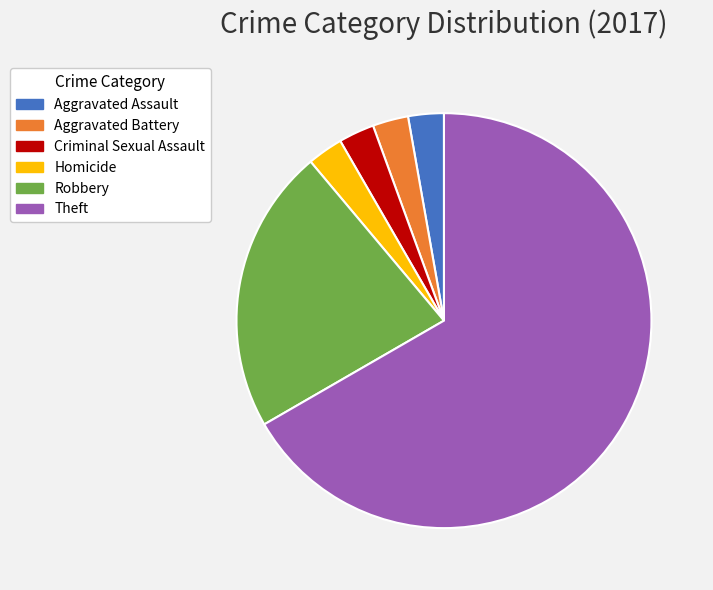

Does any single category account for the majority?

Yes